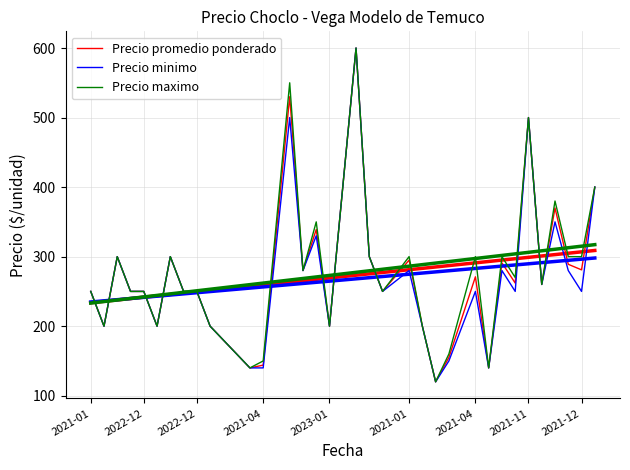

Rank the series by their average value, from lowest to highest.

Precio minimo, Precio promedio ponderado, Precio maximo